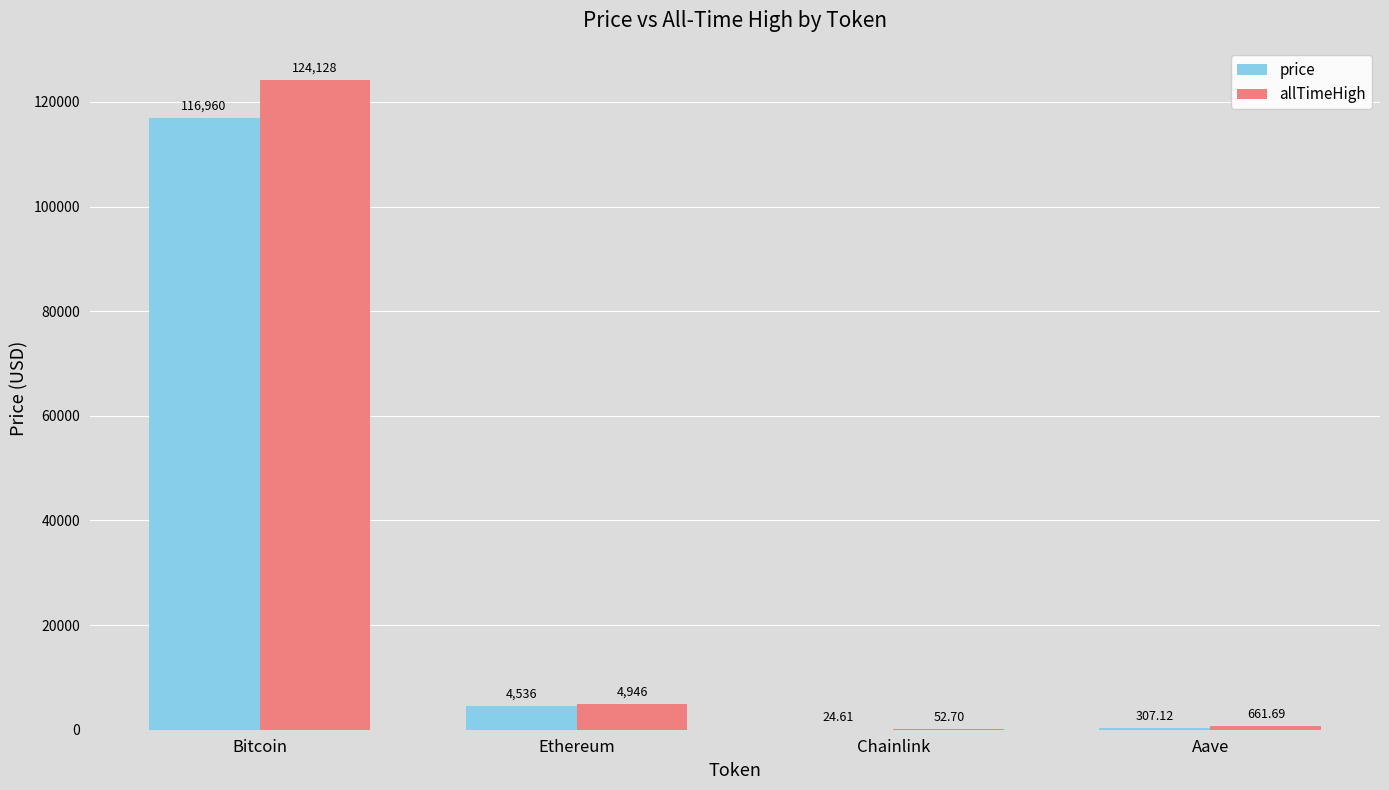

Are the bars horizontal?

No